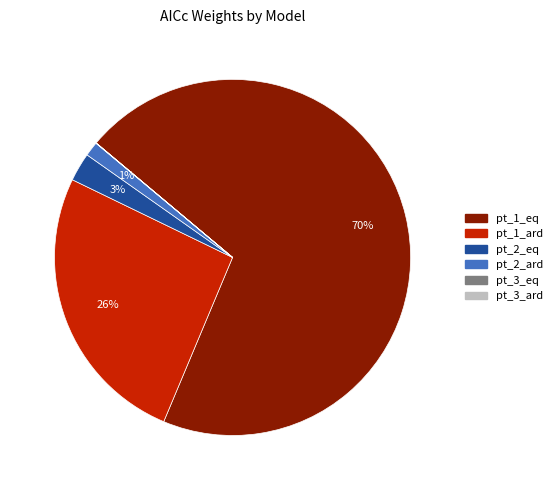

Between pt_2_ard and pt_1_eq, which is larger?

pt_1_eq